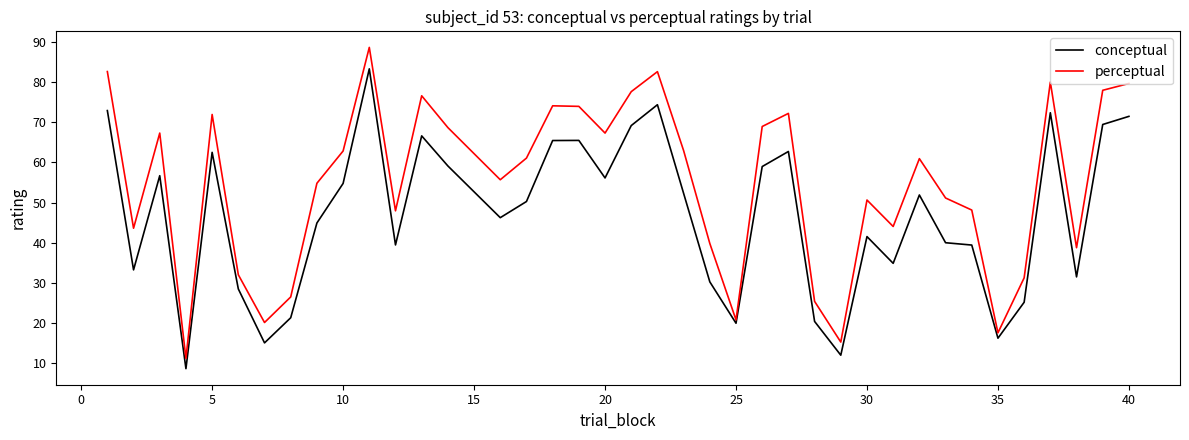

What is the greatest value displayed?

88.7